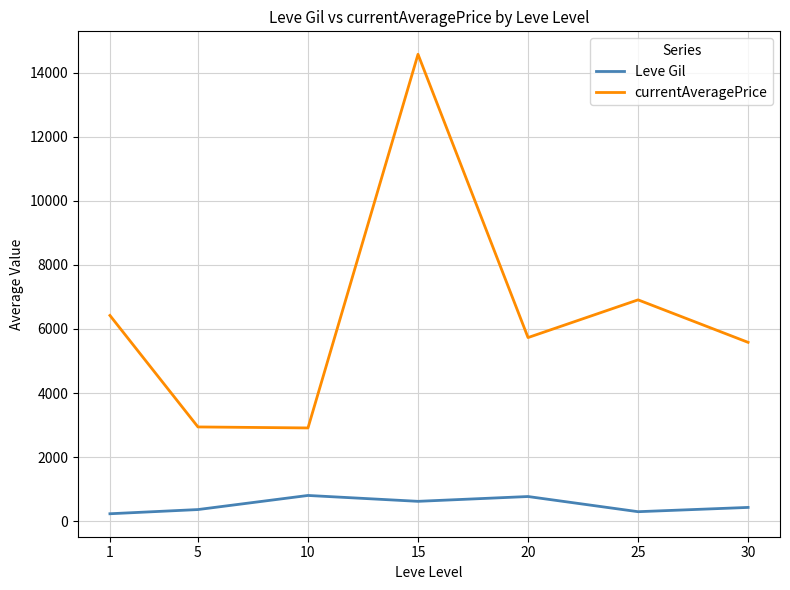

At how many categories does at least one series exceed 9453?

1